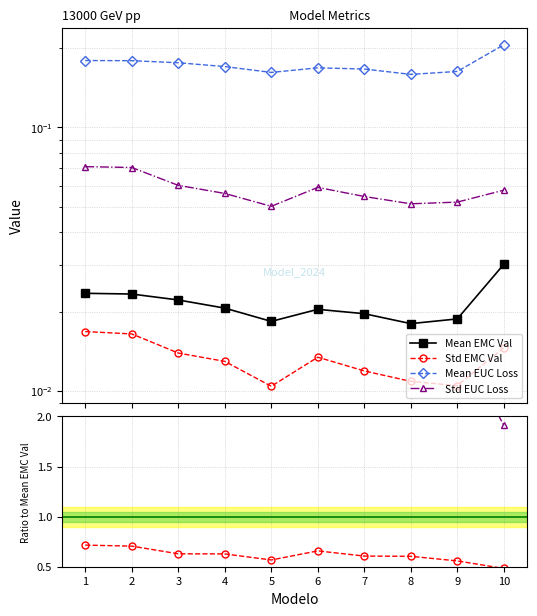

How many data points in Std EUC Loss are above 2?

9